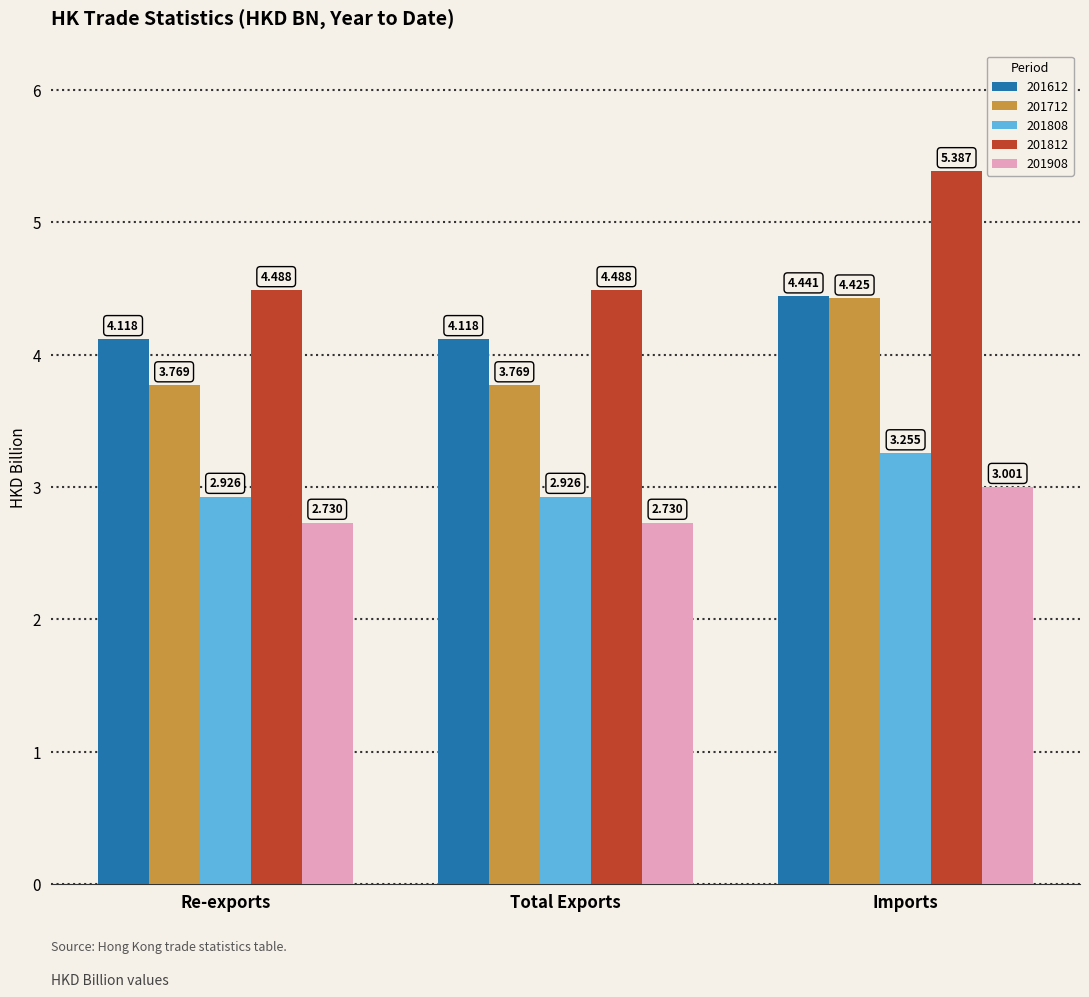

Is the value of 201808 at Total Exports greater than the value of 201812 at Imports?

No